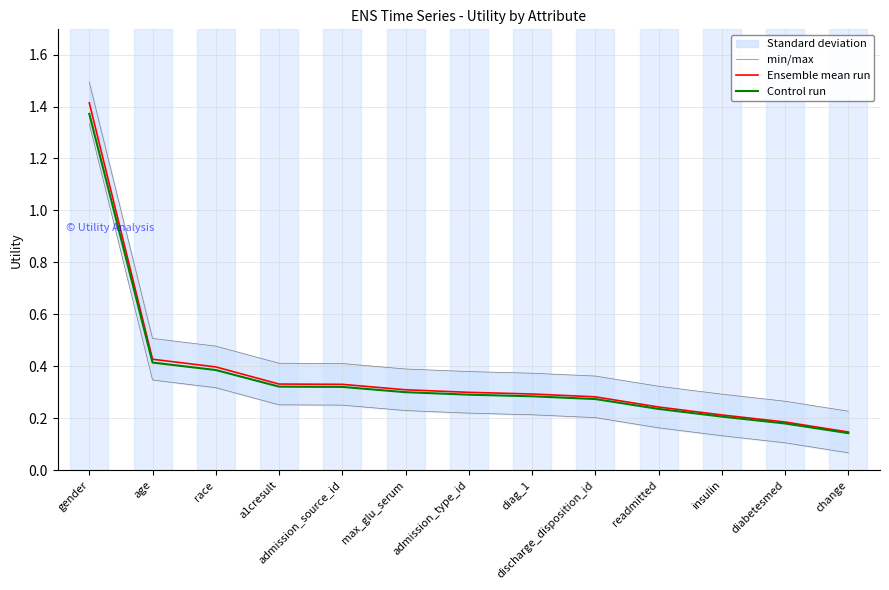

Reading left to right, transcribe all the data shown in this chart.

min/max: 1.5	0.5	0.5	0.4	0.4	0.4	0.4	0.4	0.4	0.3	0.3	0.3	0.2
Ensemble mean run: 1.4	0.4	0.4	0.3	0.3	0.3	0.3	0.3	0.3	0.2	0.2	0.2	0.1
Control run: 1.4	0.4	0.4	0.3	0.3	0.3	0.3	0.3	0.3	0.2	0.2	0.2	0.1